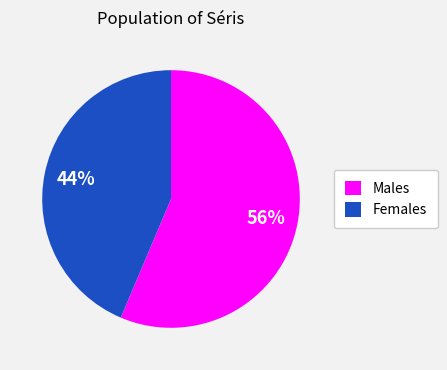

Does any single category account for the majority?

Yes